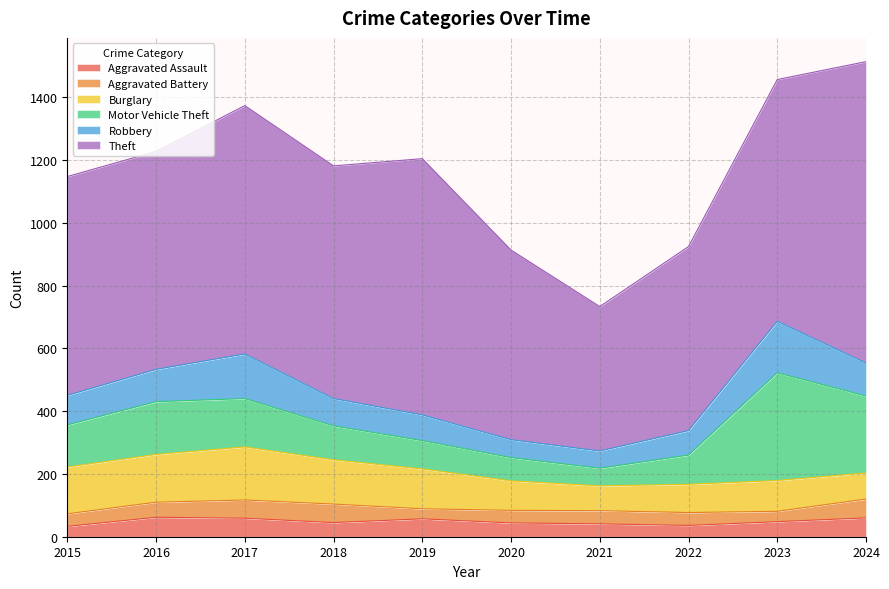

What is the sum of all Theft values?

7119